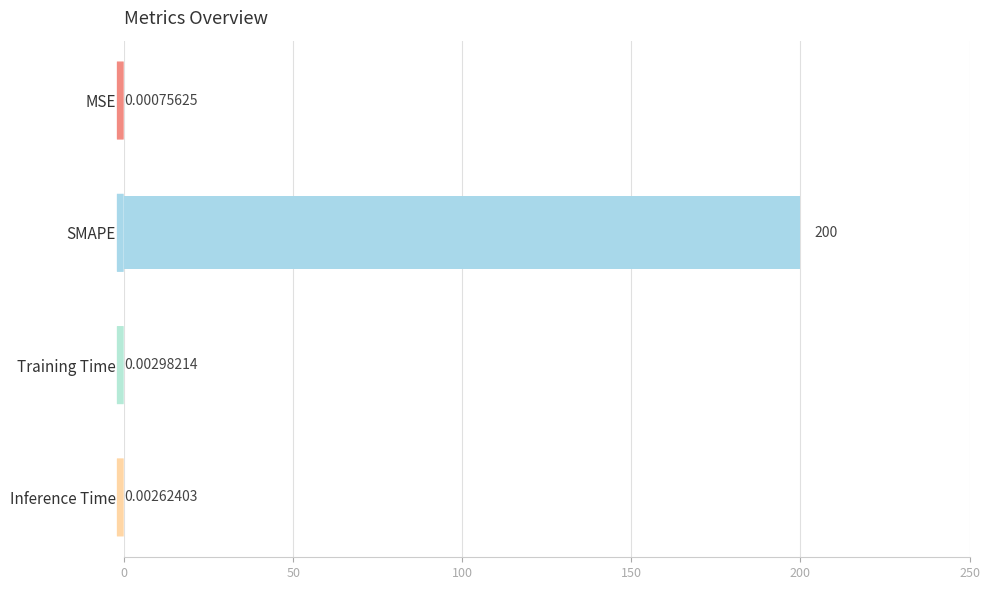

Are the bars horizontal?

Yes